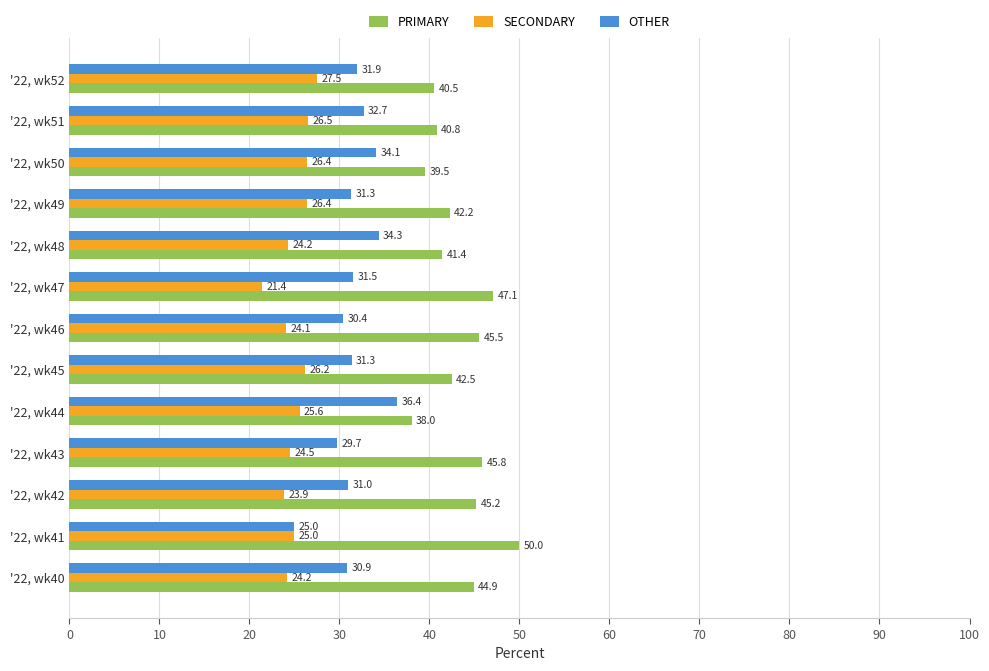

Which series has the largest range (max minus min)?

PRIMARY